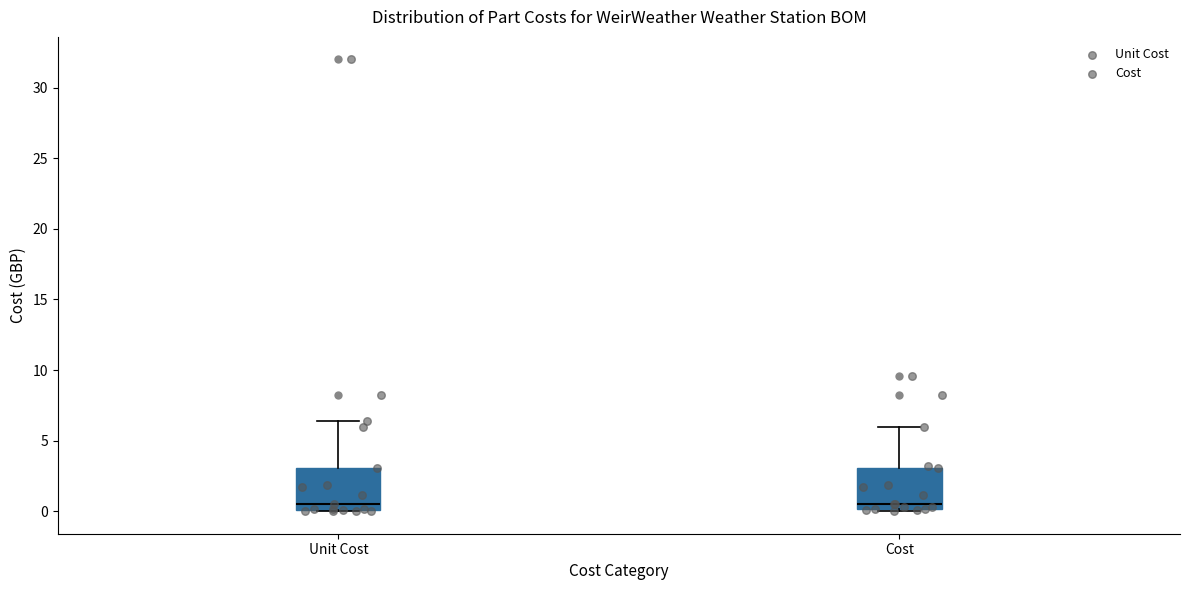

Where does the upper whisker of the box for Unit Cost end on the y-axis? The values are not printed on the chart, so give them approximately, as read against the axis.

6.5